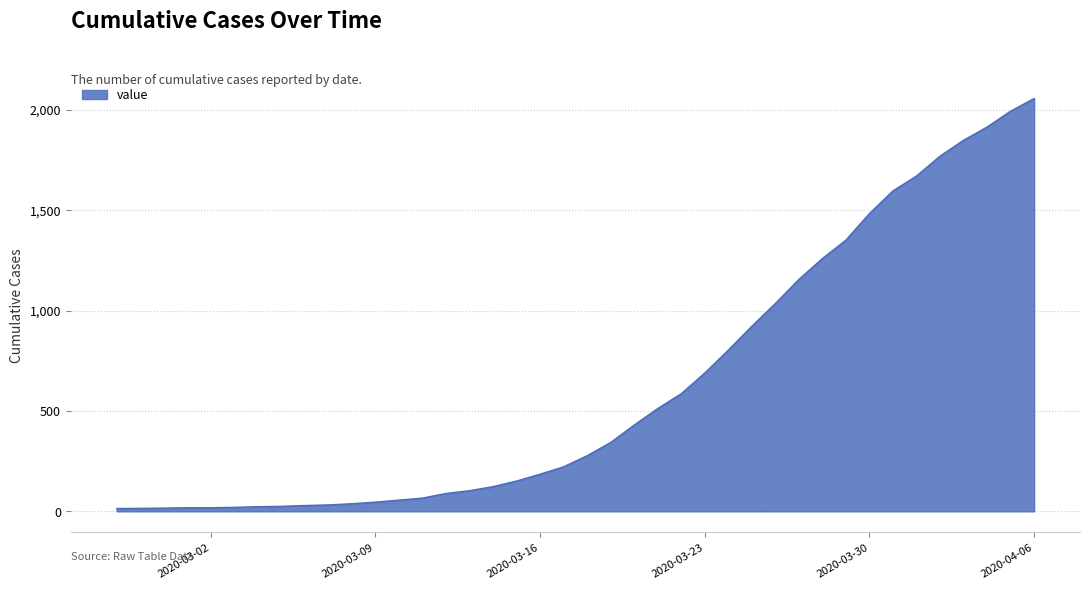

What is the greatest value displayed?

2056